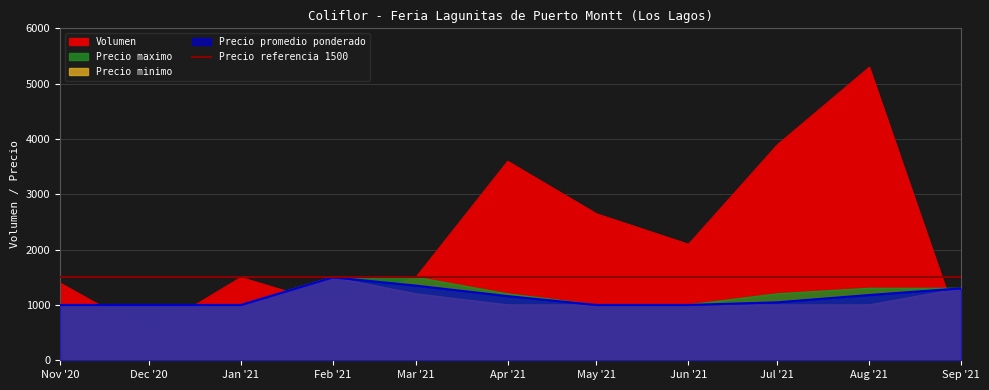

In Precio minimo, how many points are higher than both neighbors (excluding endpoints)?

1